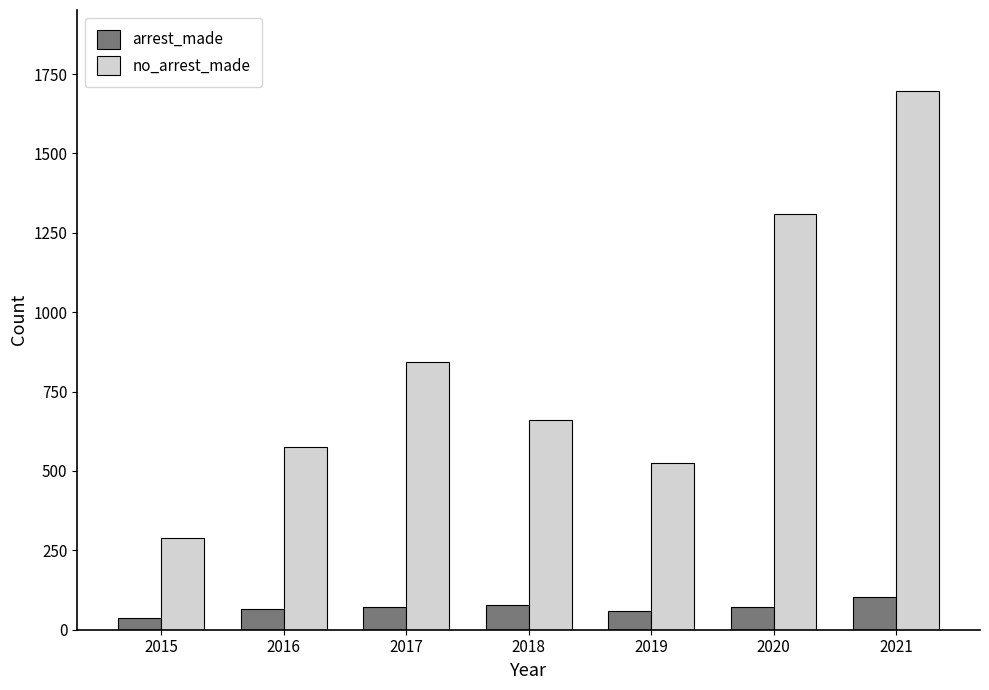

What is the difference between the second highest and minimum values in the arrest_made series?

42